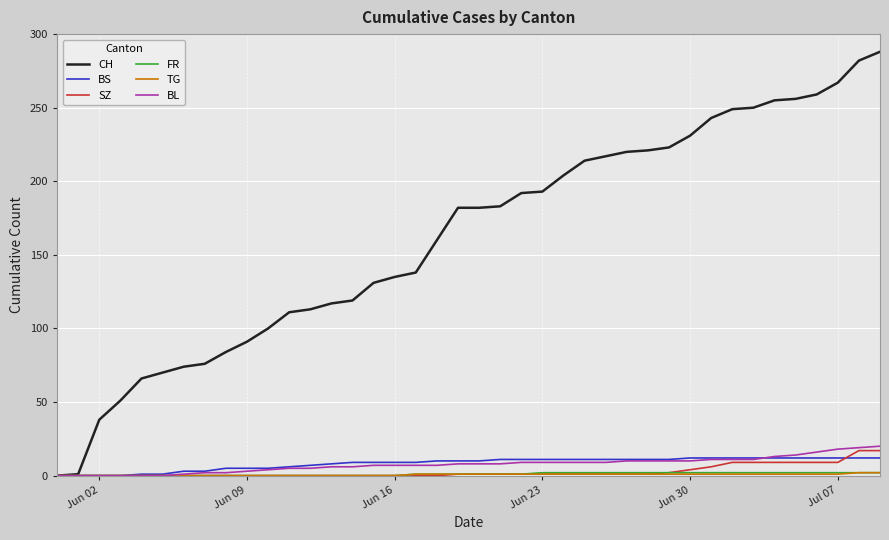

What is the sum of all SZ values?

110